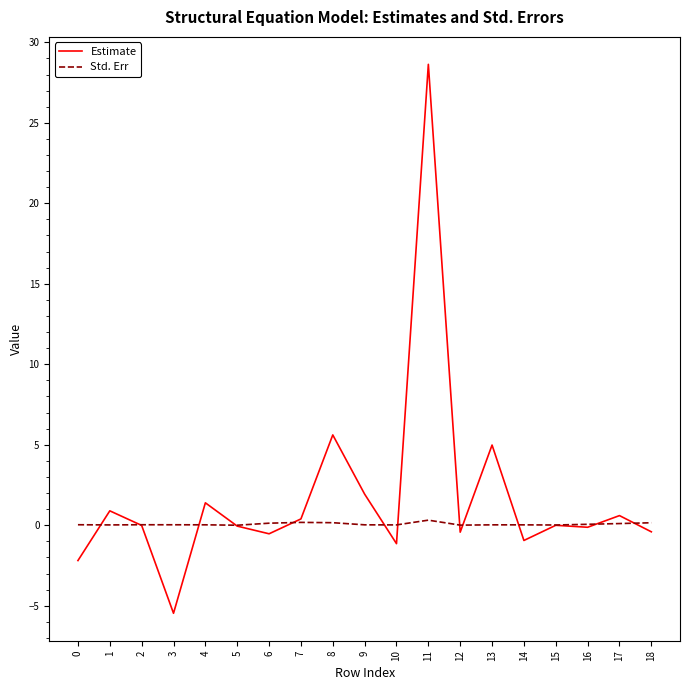

What is the sum of the Estimate values at 0 and 12?

-2.6